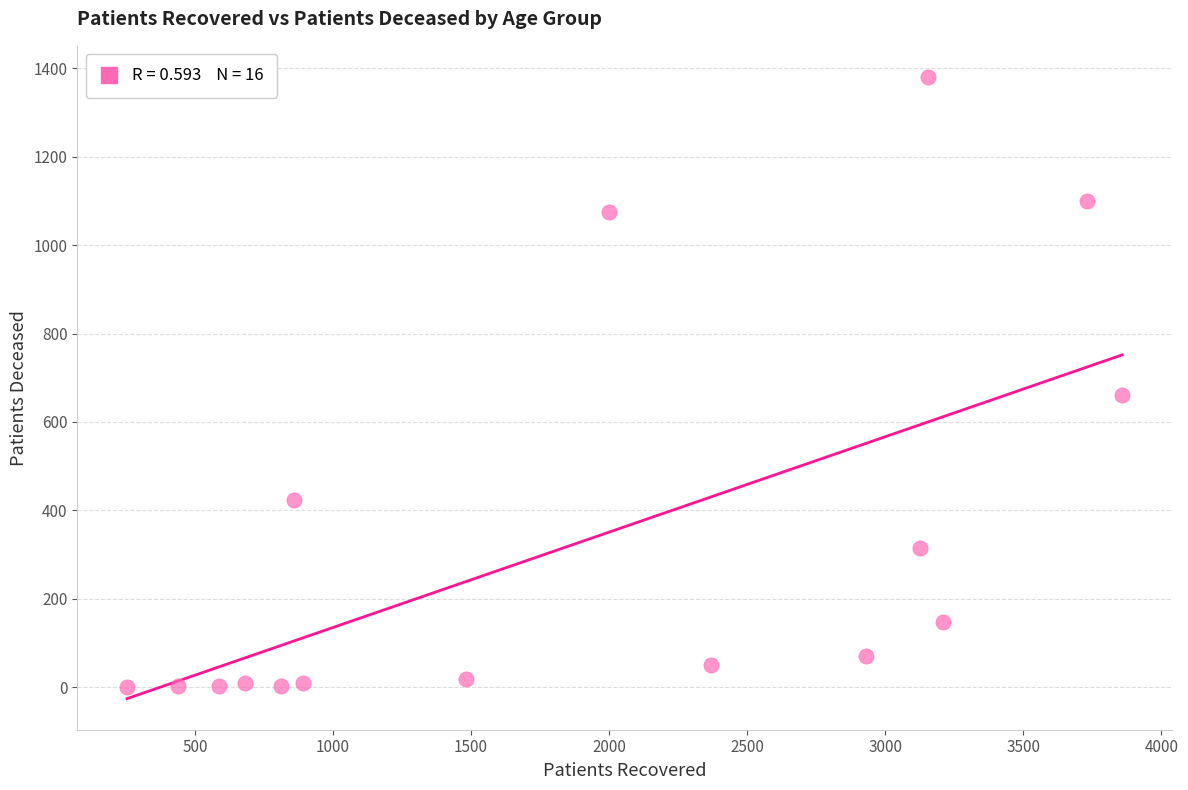

What is the range of Y values (max minus min)?

1380